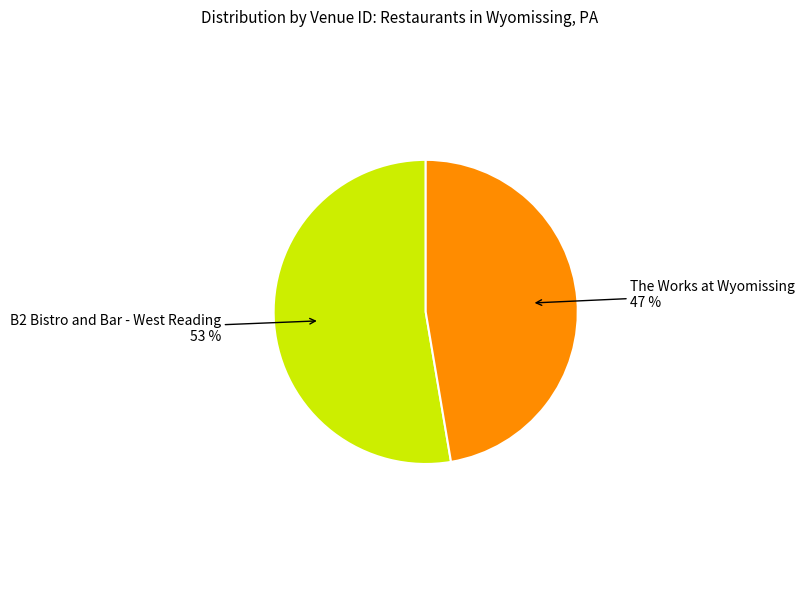

To the nearest percent, what is the average slice percentage?

50%